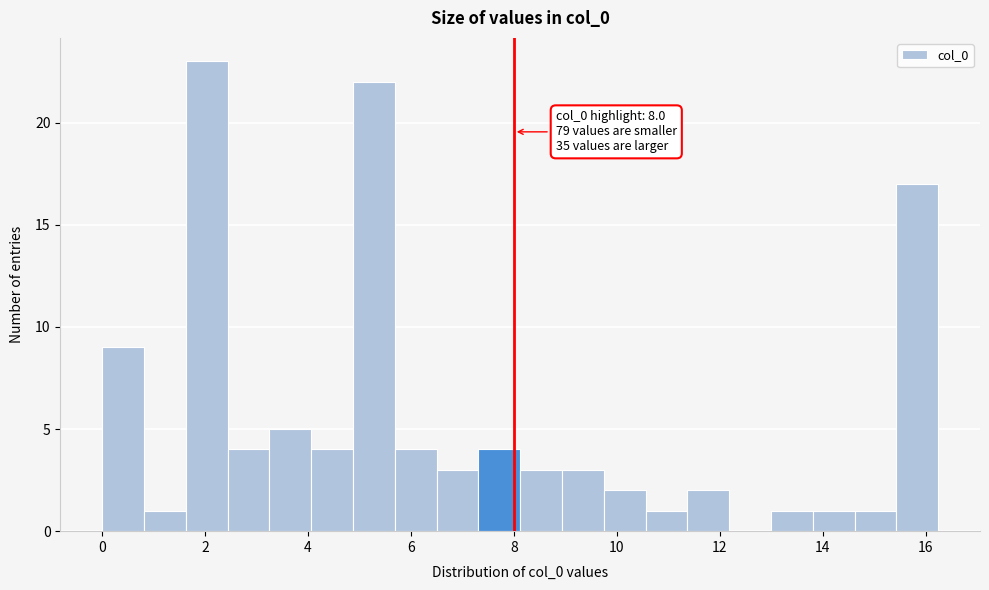

Which range on the x-axis has the tallest bar?

1.6 to 2.4